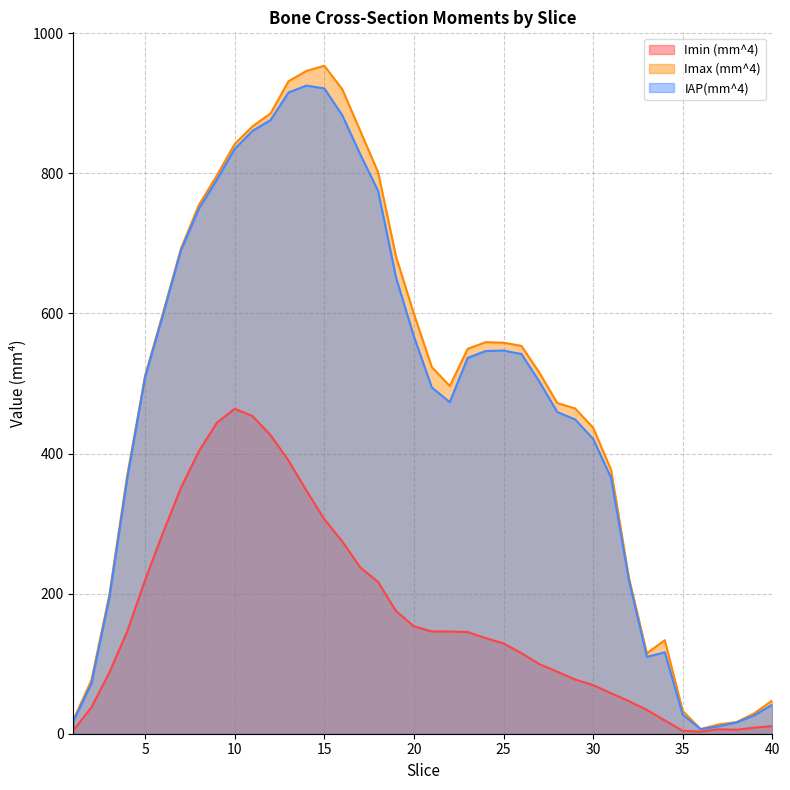

At 28, list the series in order from smallest to largest.

Imin (mm^4), IAP(mm^4), Imax (mm^4)